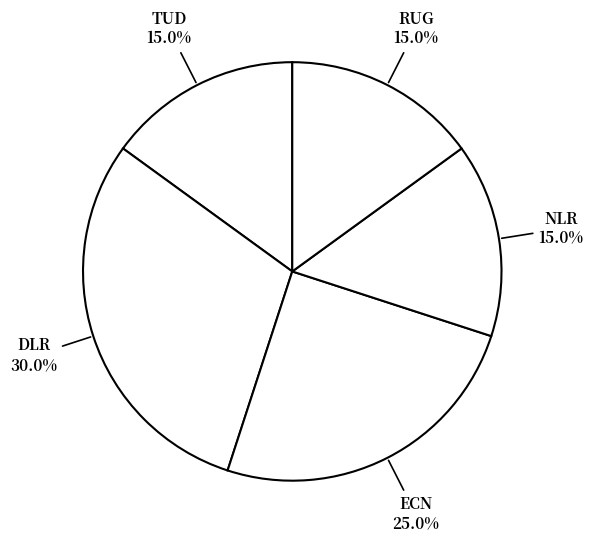

How many slices are in this pie chart?

5